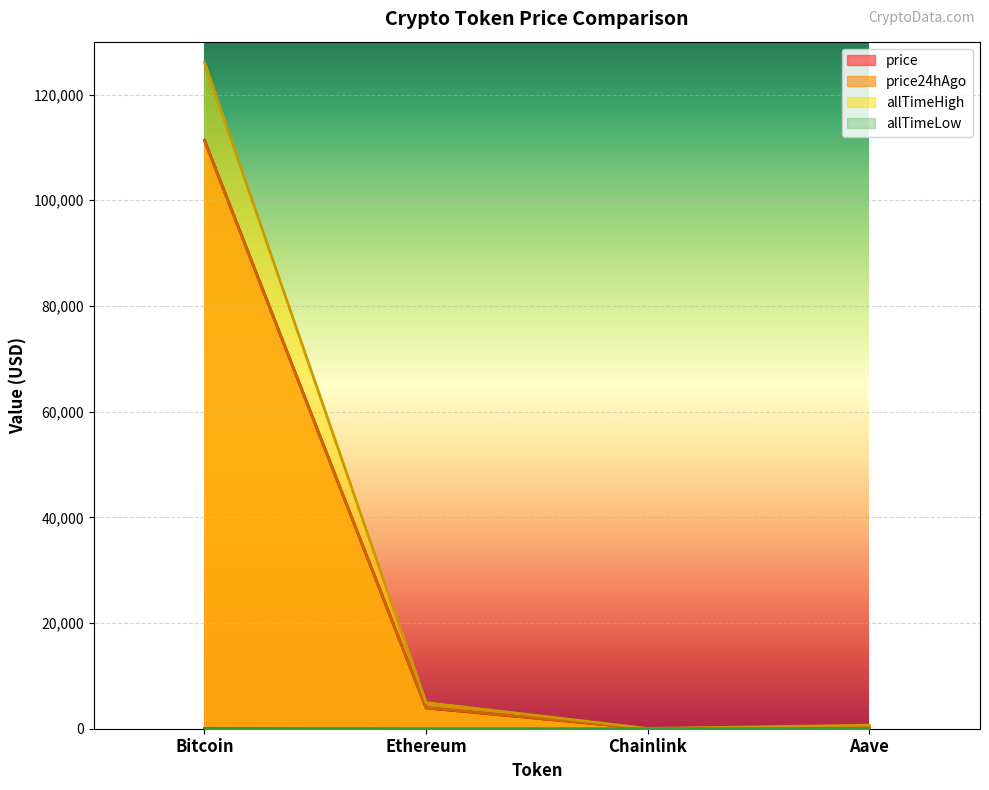

True or false: price and price24hAgo intersect in this chart.

True